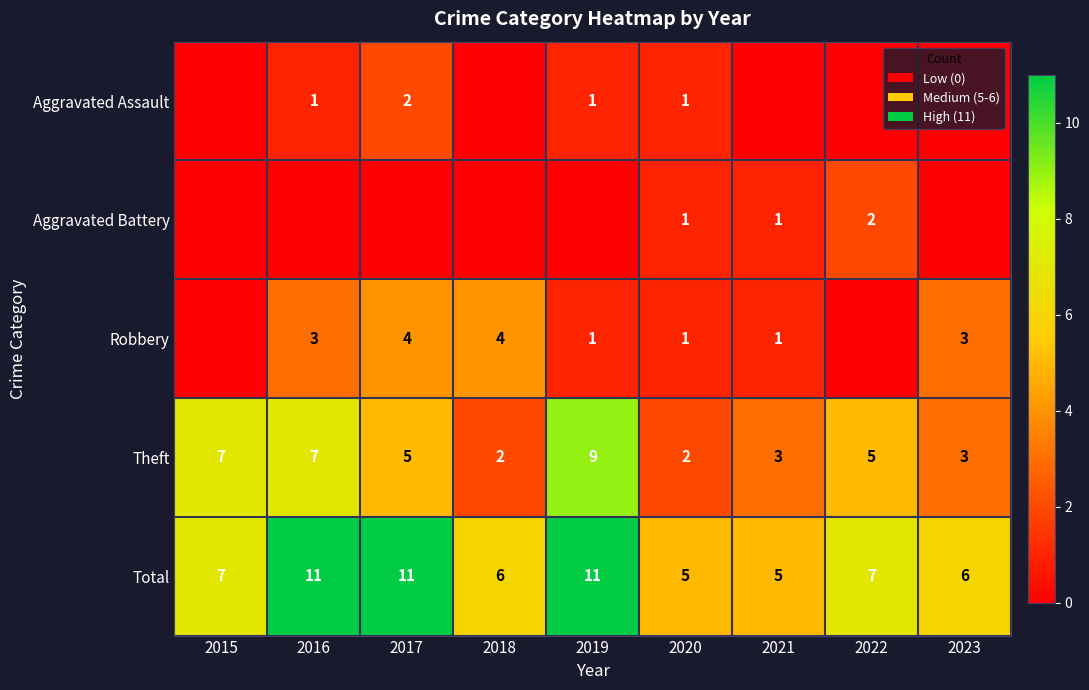

What is the difference between the highest and lowest values at 2020?

4